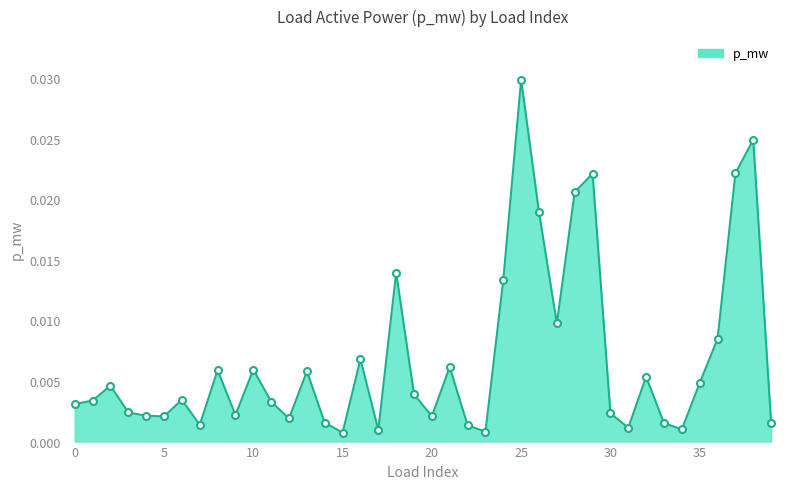

Which category has the lowest value across all series?

15